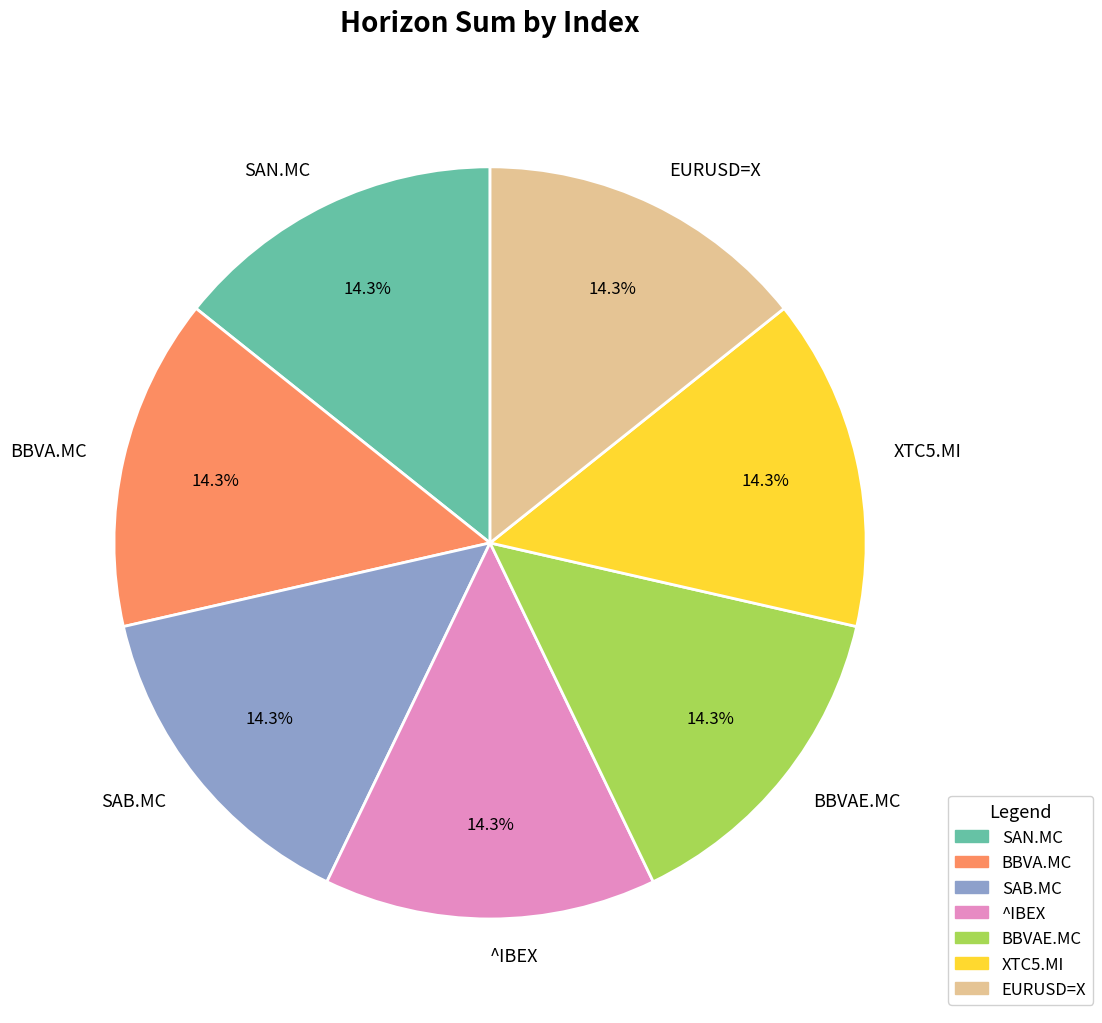

How many slices are in this pie chart?

7